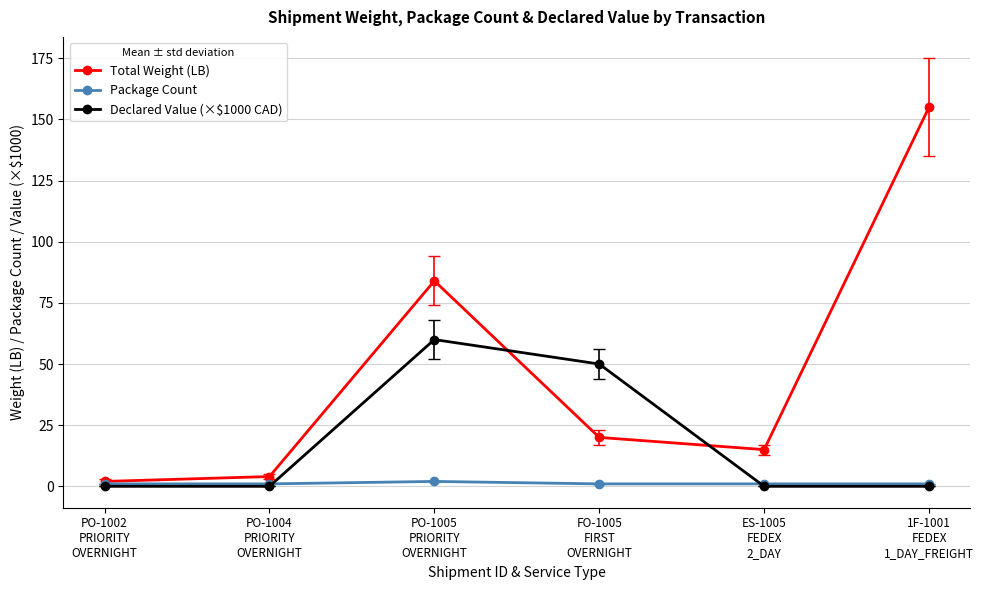

What are all the series names shown in the legend?

Total Weight (LB), Package Count, Declared Value (×$1000 CAD)